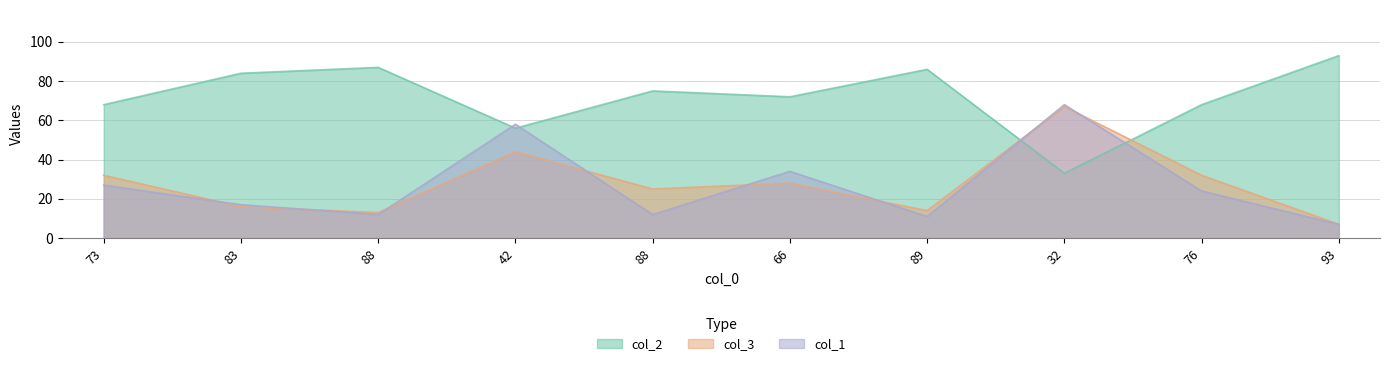

Where is col_1 nearest to the value 37?

66